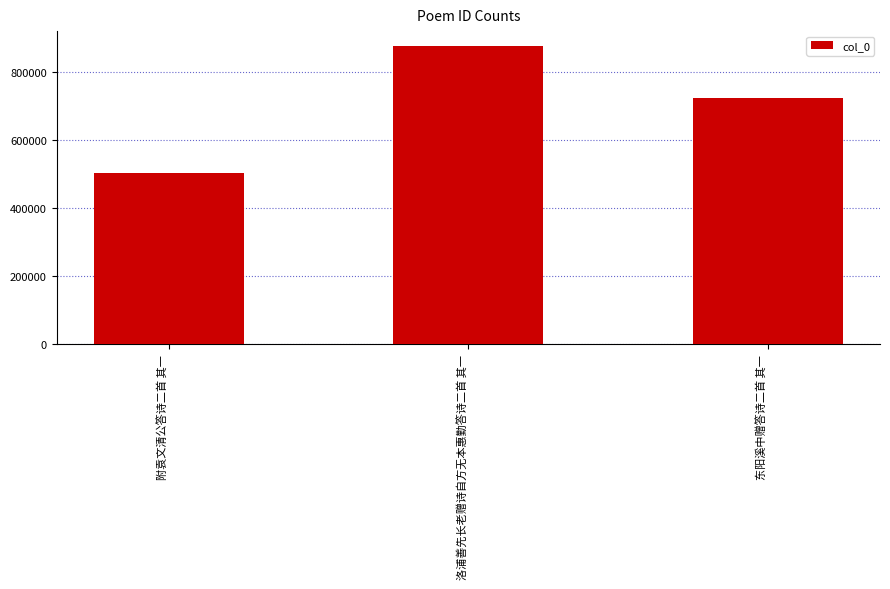

Does the chart contain any negative values?

No